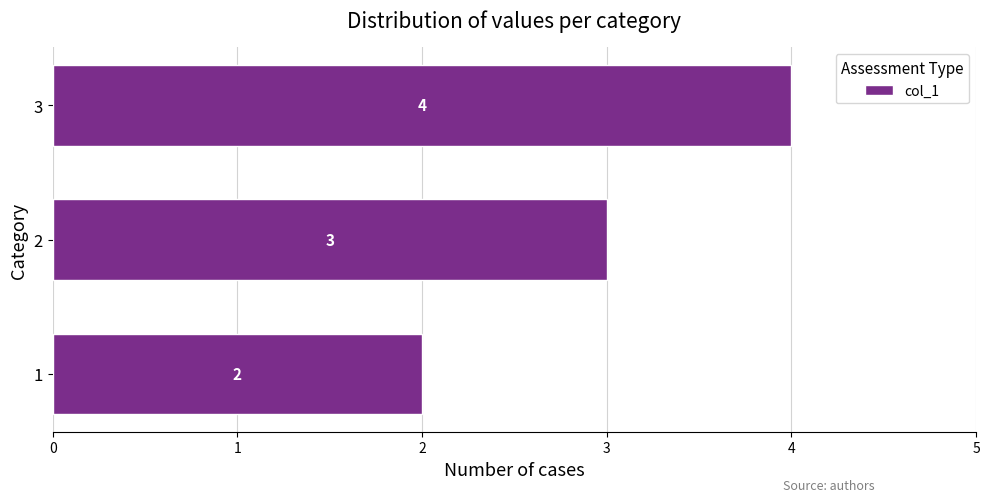

Rank the categories by value from highest to lowest.

3, 2, 1